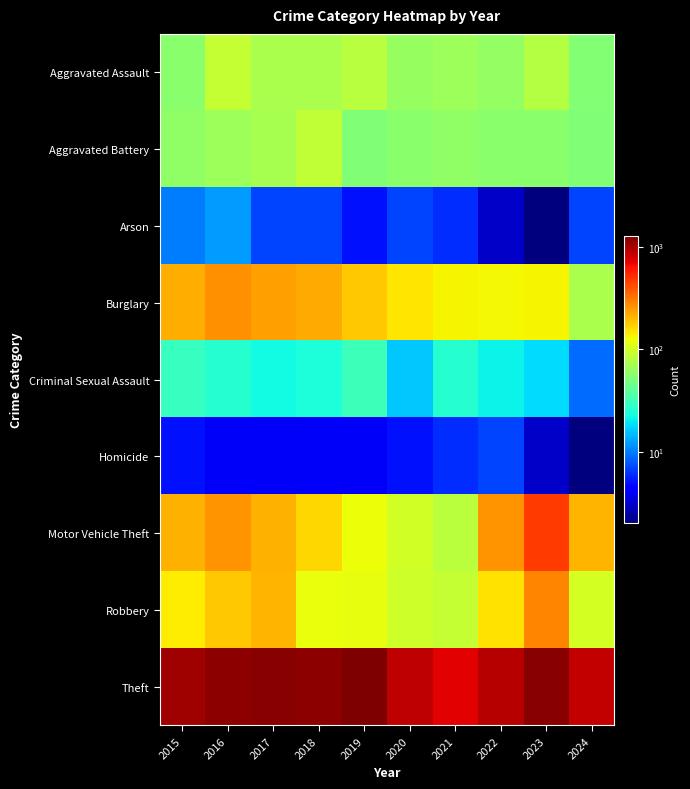

At which category is the sum across all series the highest?

2023